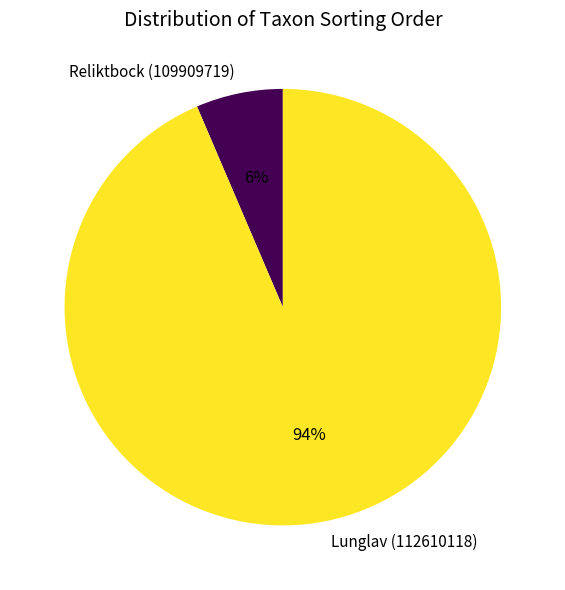

To the nearest percent, what percentage of the pie is Reliktbock (109909719)?

6%